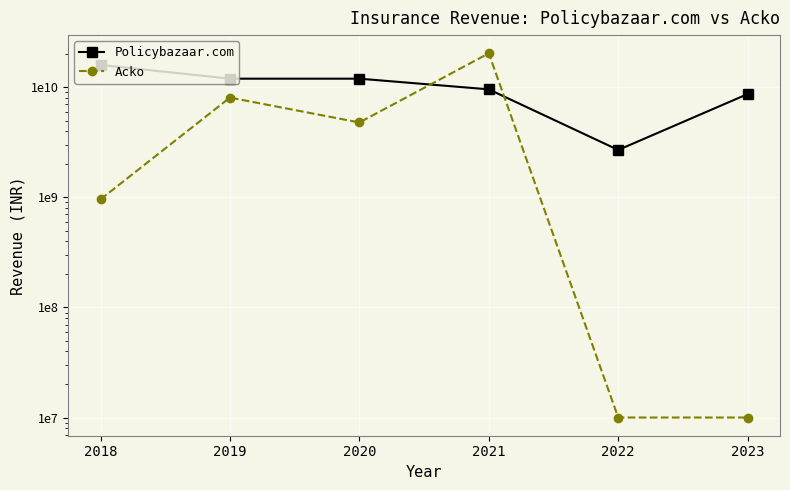

Reading left to right, transcribe all the data shown in this chart.

Policybazaar.com: 16000000000	12000000000	12000000000	9600000000	2700000000	8700000000
Acko: 960000000	8080000000	4800000000	20400000000	10000000	10000000